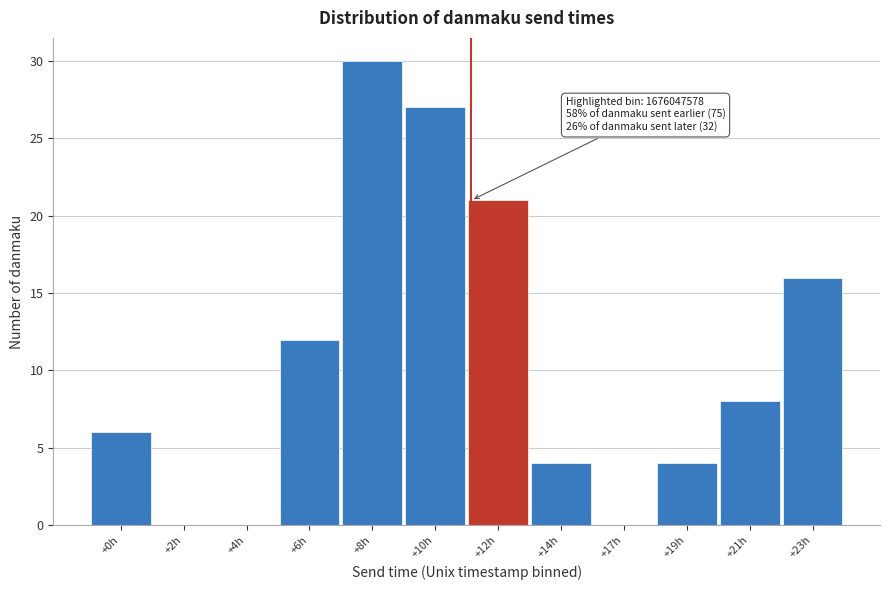

Reading right to left, extract all data points from this chart.

+23h=16	+21h=8	+19h=4	+17h=0	+14h=4	+12h=21	+10h=27	+8h=30	+6h=12	+4h=0	+2h=0	+0h=6